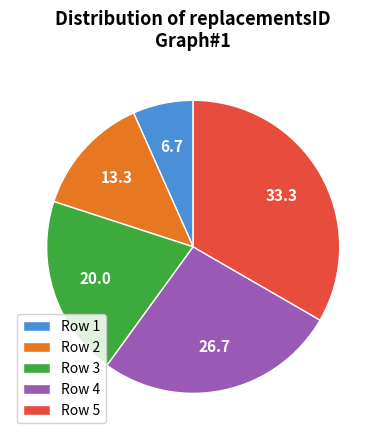

Does Row 4 represent more than half of the total?

No